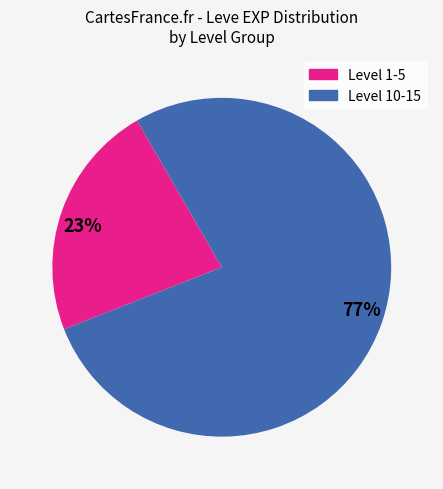

Approximately how many times larger is the value at 23% compared to 77%?

0.3